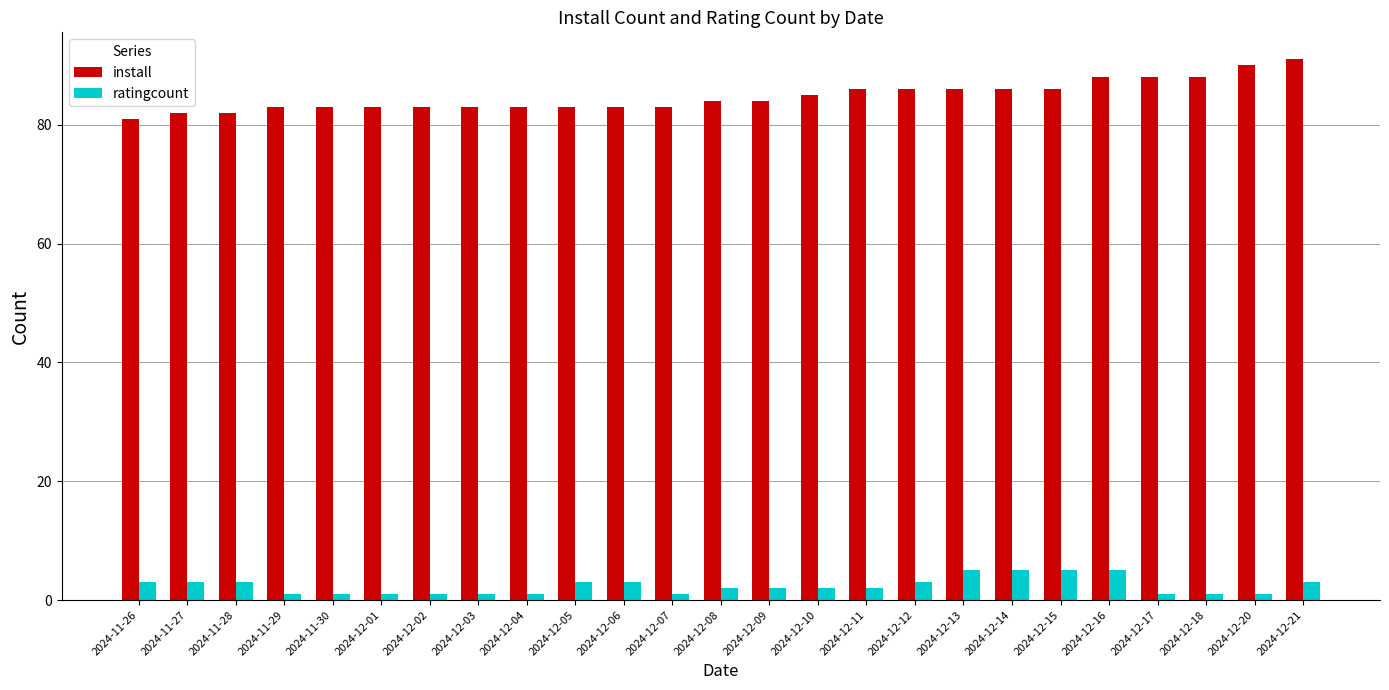

What is the approximate value of install at 2024-12-21, to the nearest 5?

90